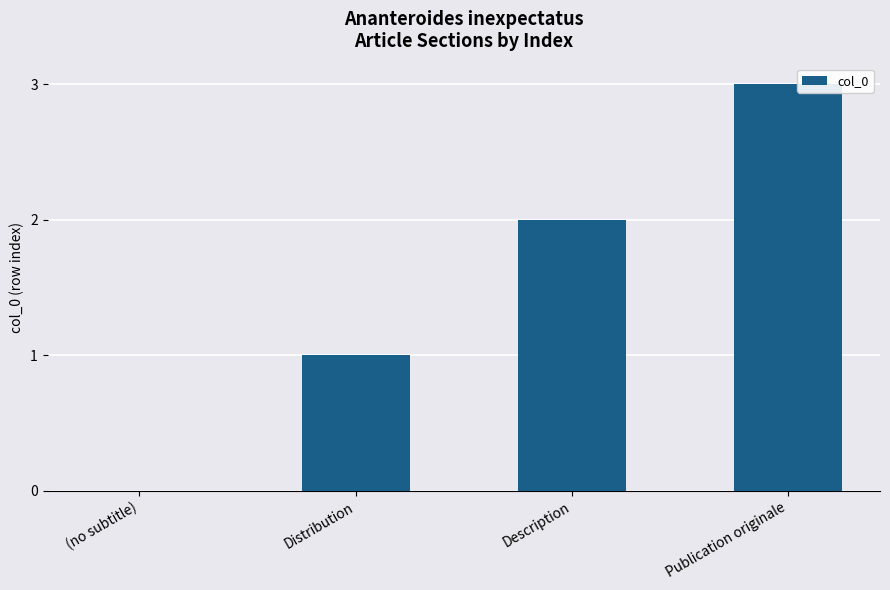

What is the sum of all values?

6